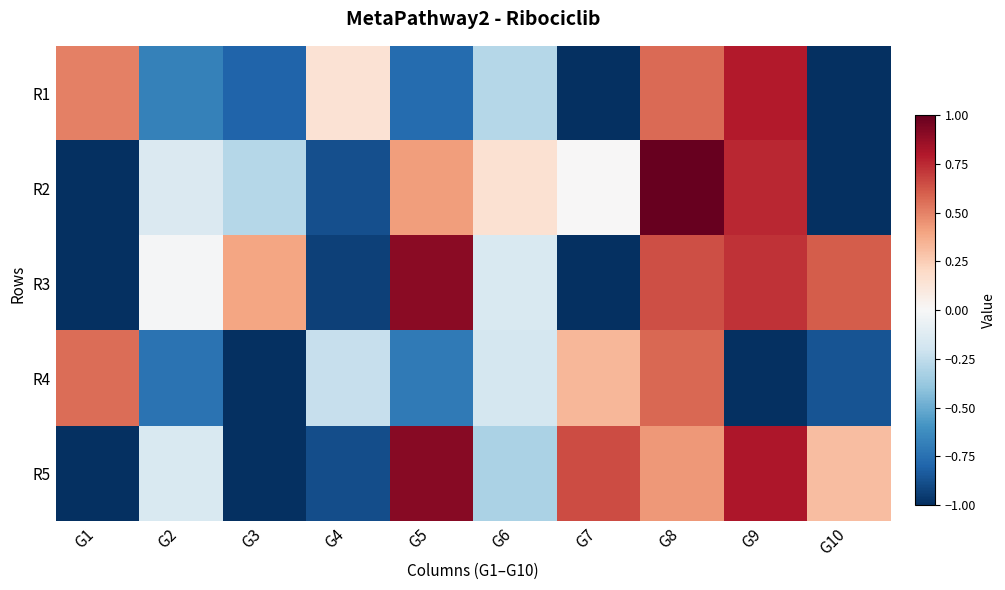

Which category has the highest value across all series?

G8